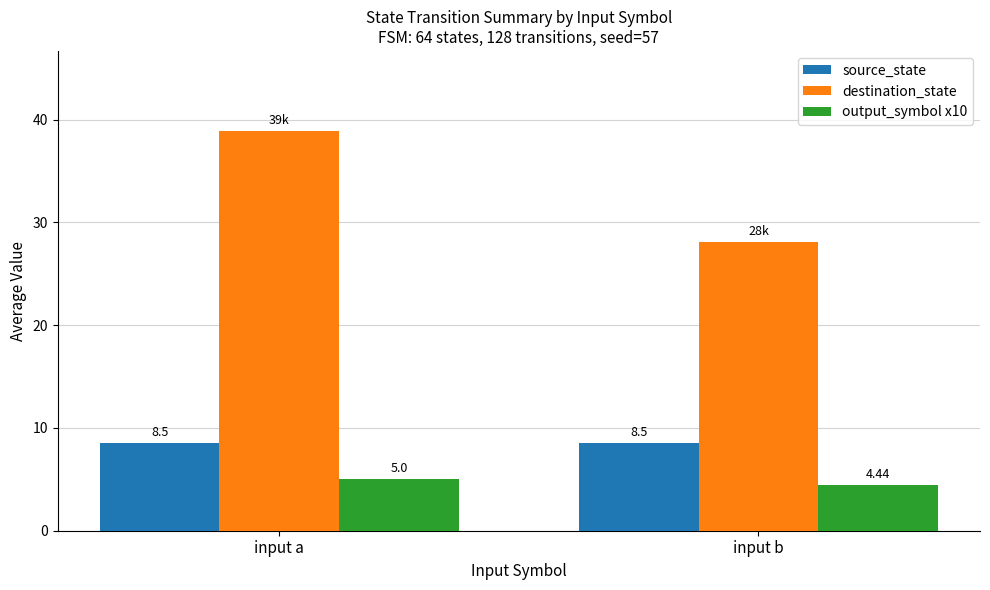

What is the difference between the highest and lowest values at input a?

33.9